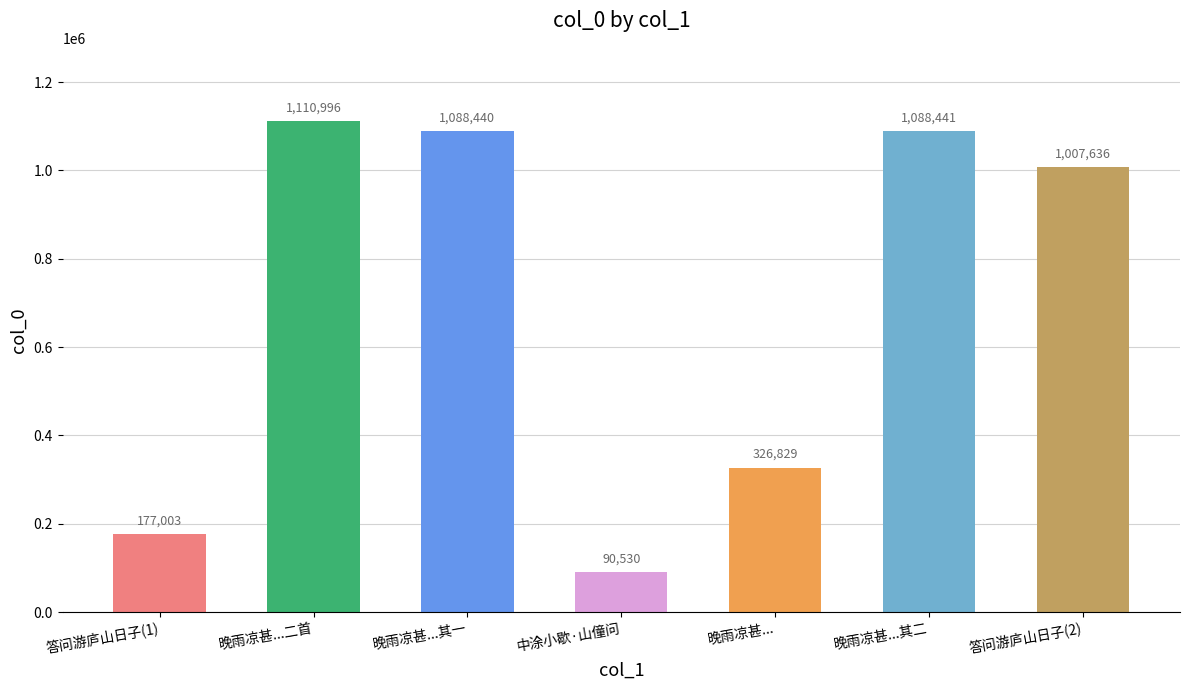

What is the difference between the second highest and minimum values?

997911